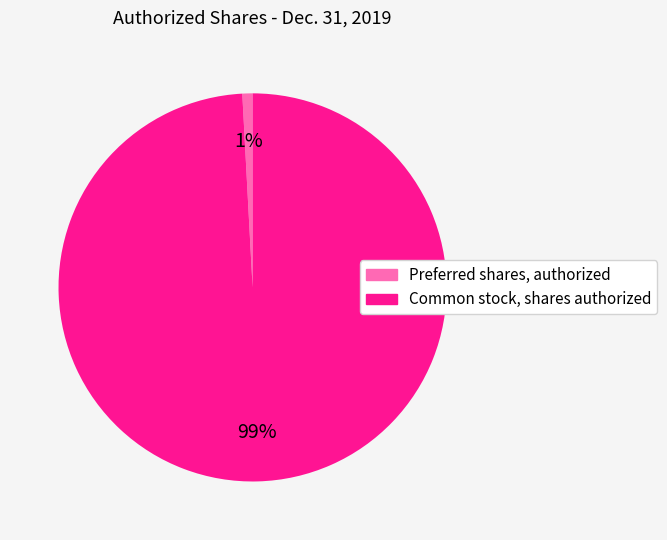

True or false: Common stock, shares authorized accounts for 99% of the total.

True